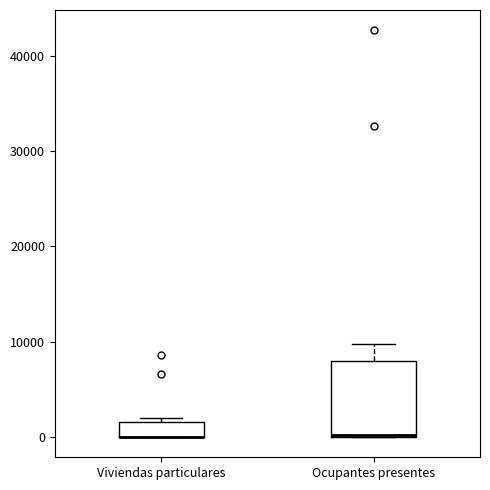

Reading left to right, transcribe this box plot: for each box, give where its median line is, the range the box spans, and where its two whiskers end, as read against the y-axis. The values are not printed on the chart, so give them approximately, as read against the axis.

Viviendas particulares: median 0 (drawn on the box's lower edge), box 0 to 2000, whiskers 0 to 2000 (just above the box's upper edge)
Ocupantes presentes: median 0 (drawn on the box's lower edge), box 0 to 8000, whiskers 0 to 10000